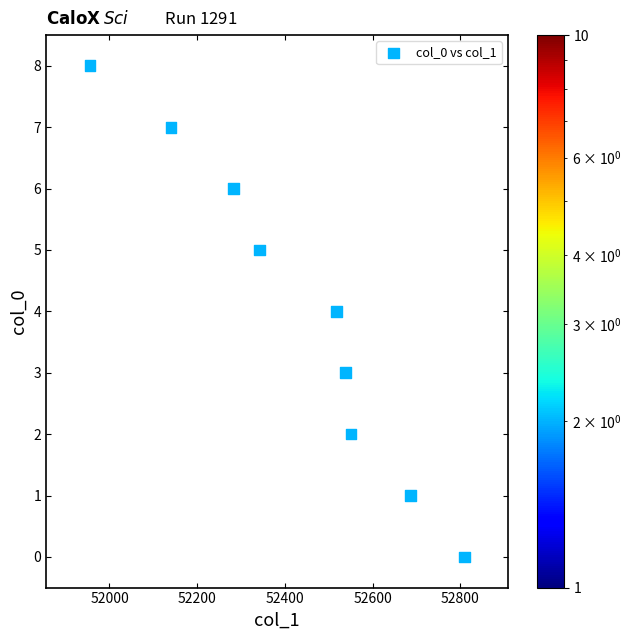

What is the range of Y values (max minus min)?

8